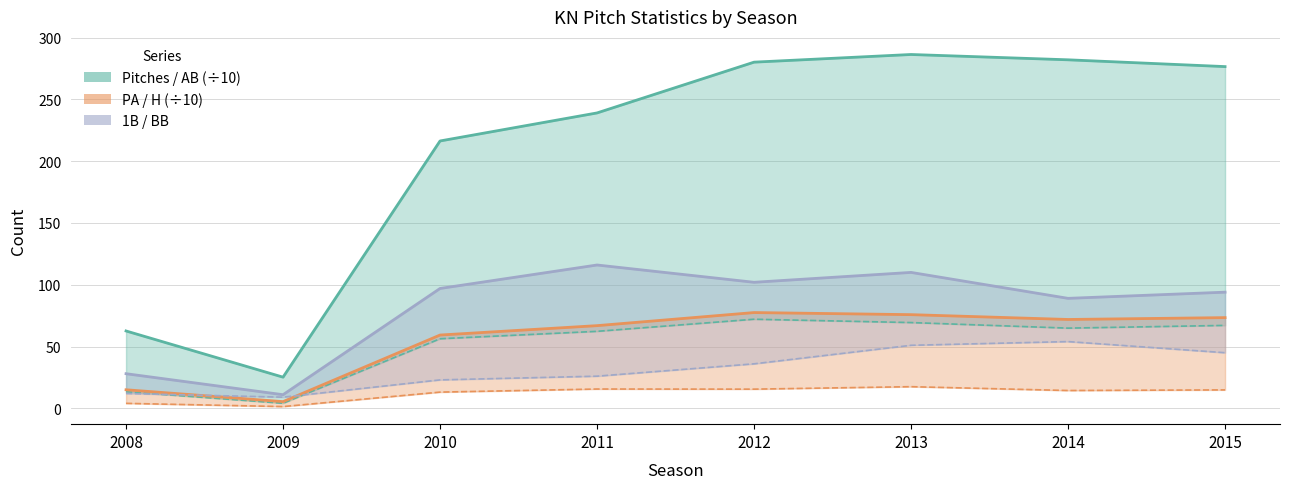

What value does the 1B series have at 2008?

28.0